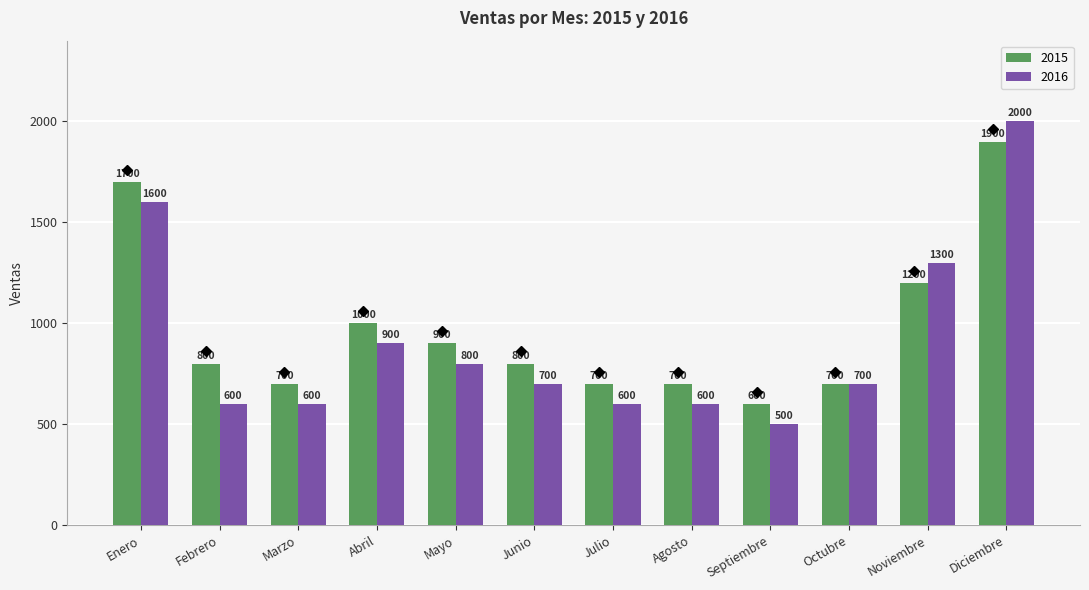

Which series has the widest spread of values?

2016